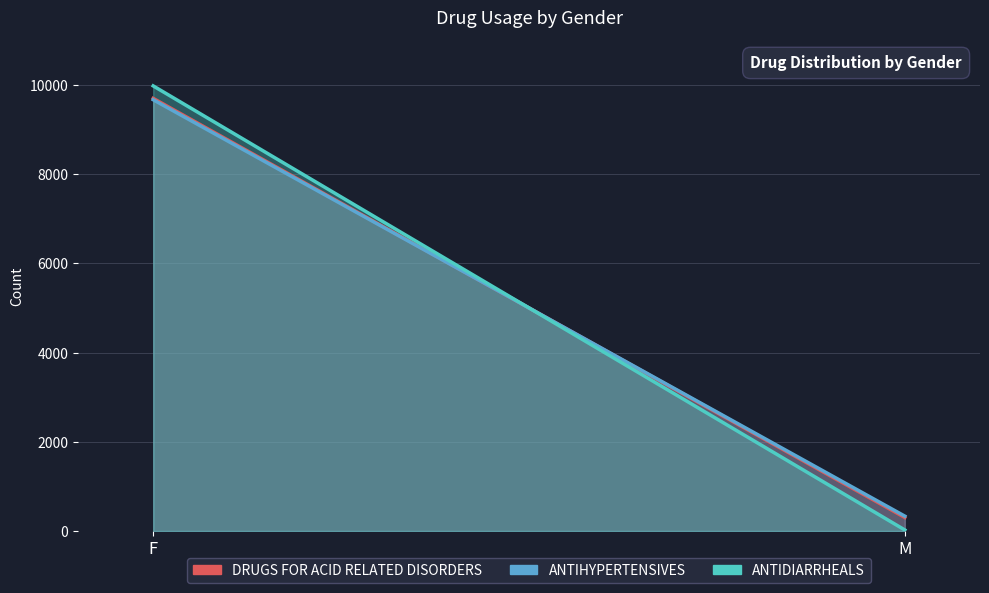

Does the chart have visible grid lines?

Yes